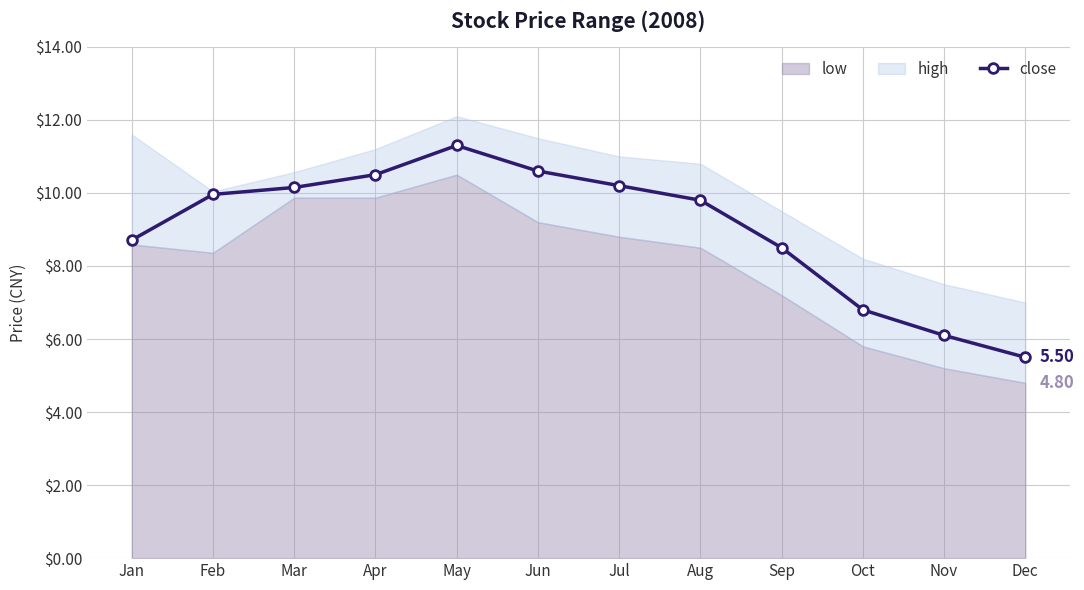

Rank the categories by value from highest to lowest.

May, Jun, Apr, Jul, Mar, Feb, Aug, Jan, Sep, Oct, Nov, Dec